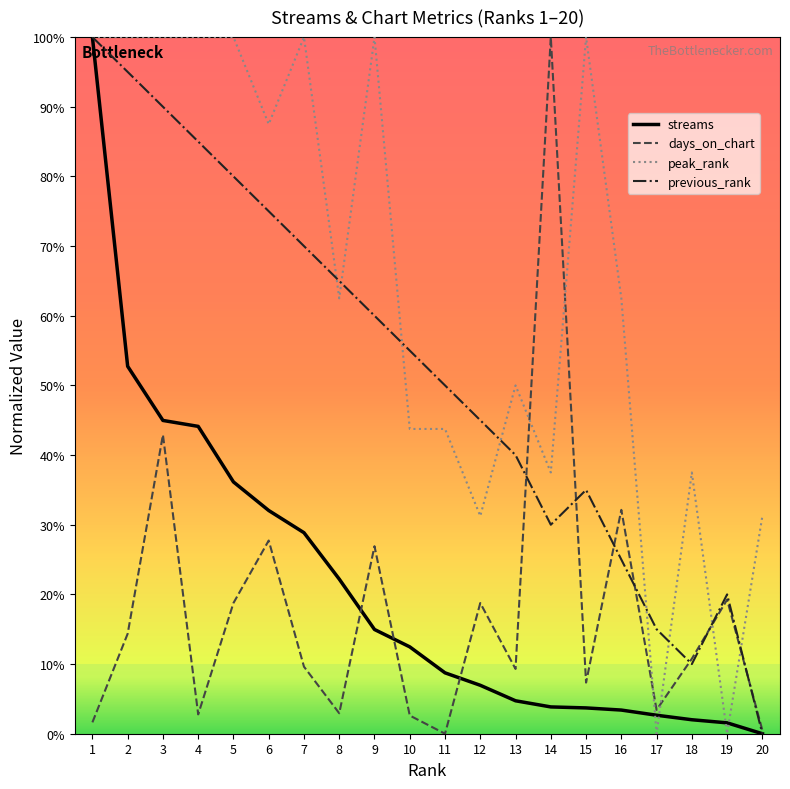

Reading left to right, extract all data points from this chart.

streams: 1=1.0	2=0.5	3=0.4	4=0.4	5=0.4	6=0.3	7=0.3	8=0.2	9=0.1	10=0.1	11=0.1	12=0.1	13=0.0	14=0.0	15=0.0	16=0.0	17=0.0	18=0.0	19=0.0	20=0.0
days_on_chart: 1=0.0	2=0.1	3=0.4	4=0.0	5=0.2	6=0.3	7=0.1	8=0.0	9=0.3	10=0.0	11=0.0	12=0.2	13=0.1	14=1.0	15=0.1	16=0.3	17=0.0	18=0.1	19=0.2	20=0.0
peak_rank: 1=1.0	2=1.0	3=1.0	4=1.0	5=1.0	6=0.9	7=1.0	8=0.6	9=1.0	10=0.4	11=0.4	12=0.3	13=0.5	14=0.4	15=1.0	16=0.6	17=0.0	18=0.4	19=0.0	20=0.3
previous_rank: 1=1.0	2=0.9	3=0.9	4=0.8	5=0.8	6=0.8	7=0.7	8=0.7	9=0.6	10=0.6	11=0.5	12=0.4	13=0.4	14=0.3	15=0.3	16=0.2	17=0.2	18=0.1	19=0.2	20=0.0